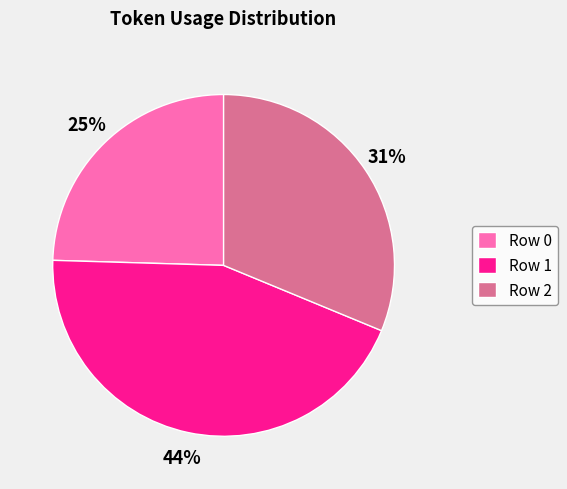

To the nearest percent, what percentage of the pie is Row 0?

25%